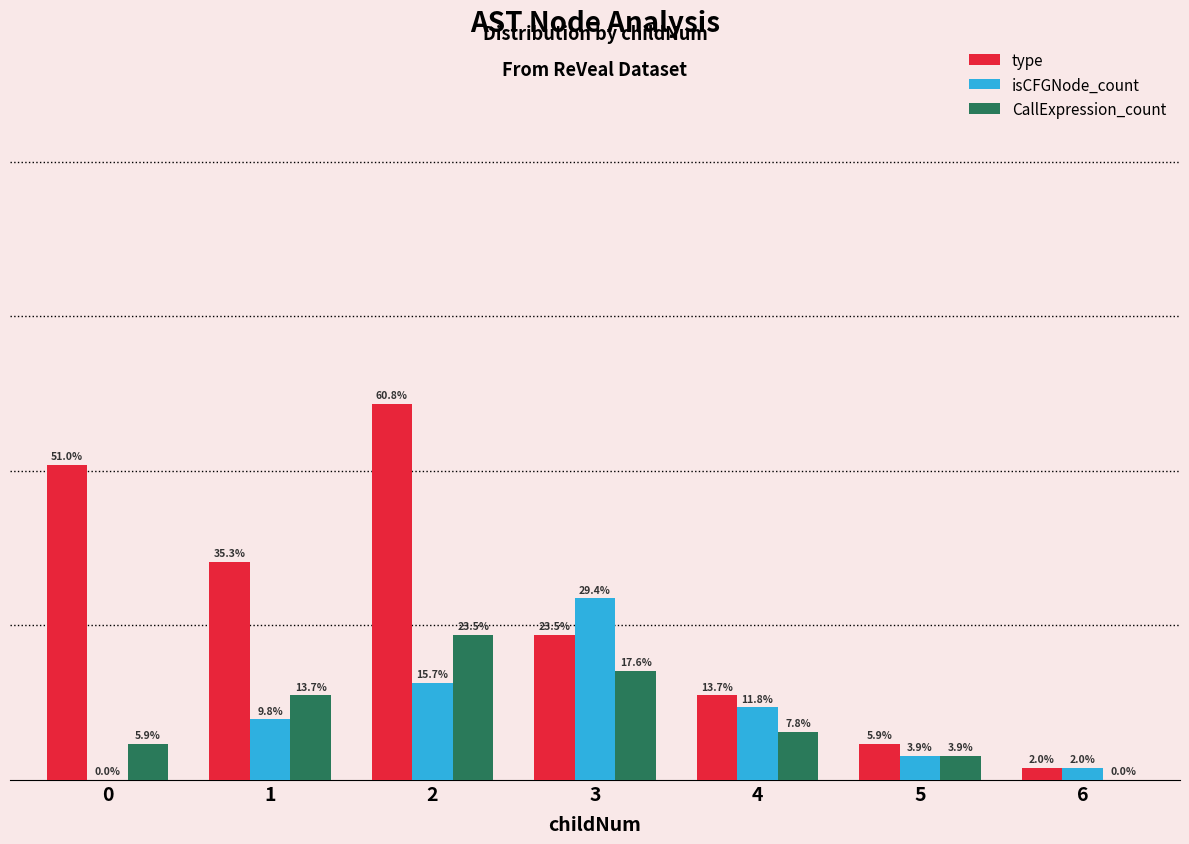

Are the bars grouped side by side (vs. stacked)?

Yes